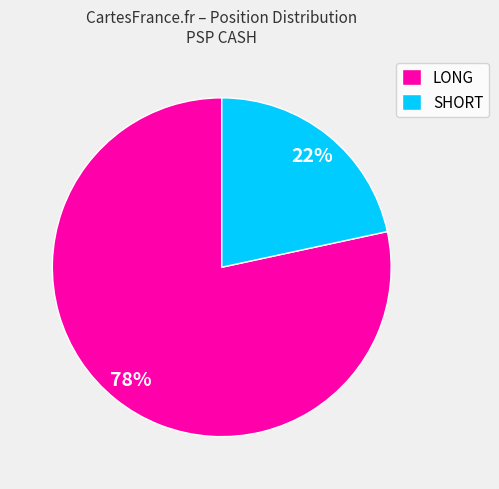

What is the majority slice?

LONG